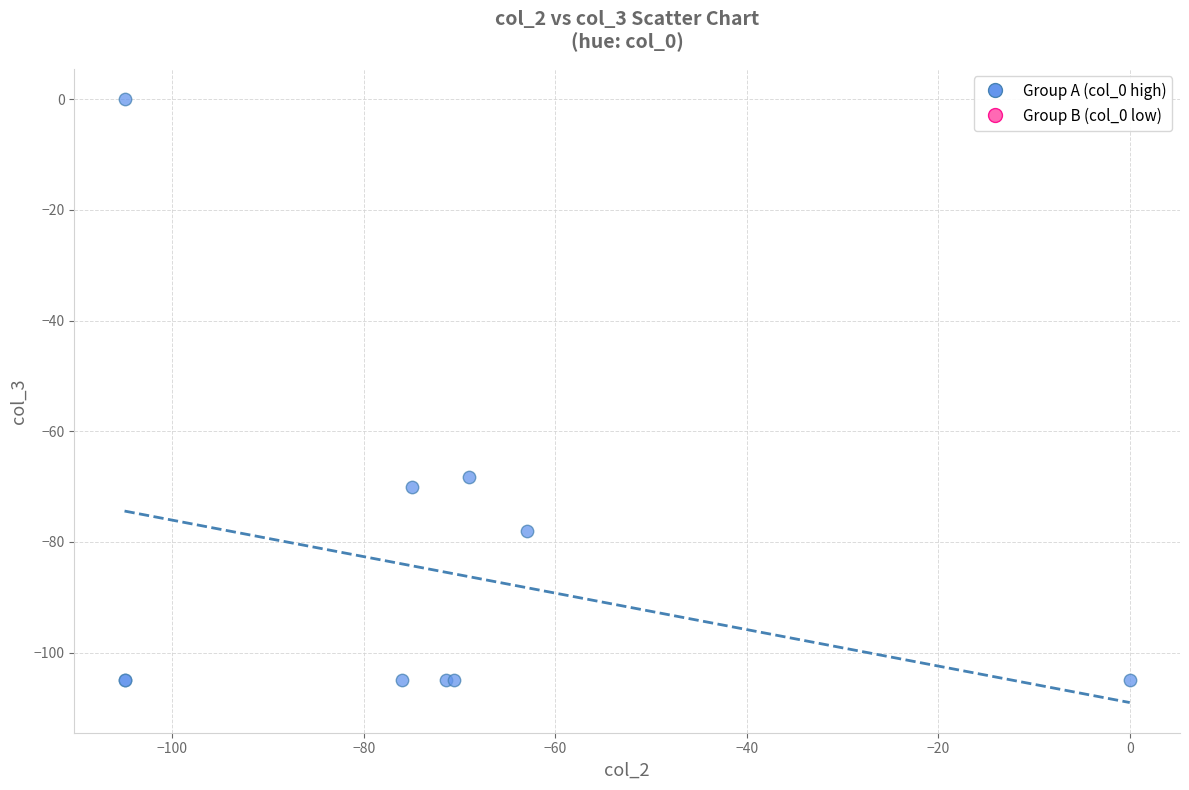

What Y value in the scatter plot is closest to -52?

-68.2